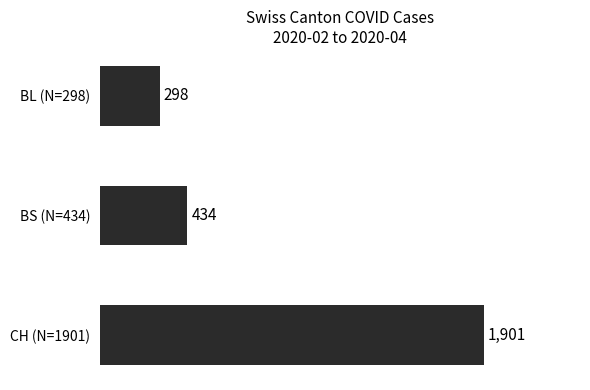

The value at BL (N=298) is 410. True or false?

False